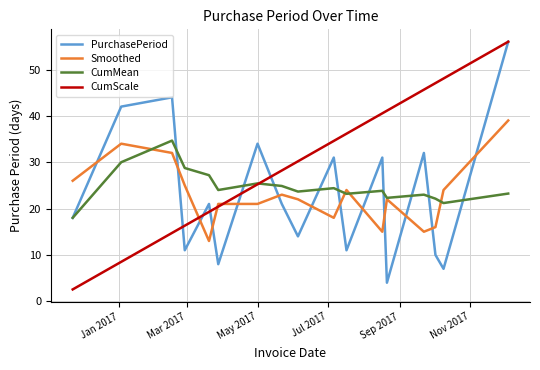

What is the highest value of the CumScale series?

56.0